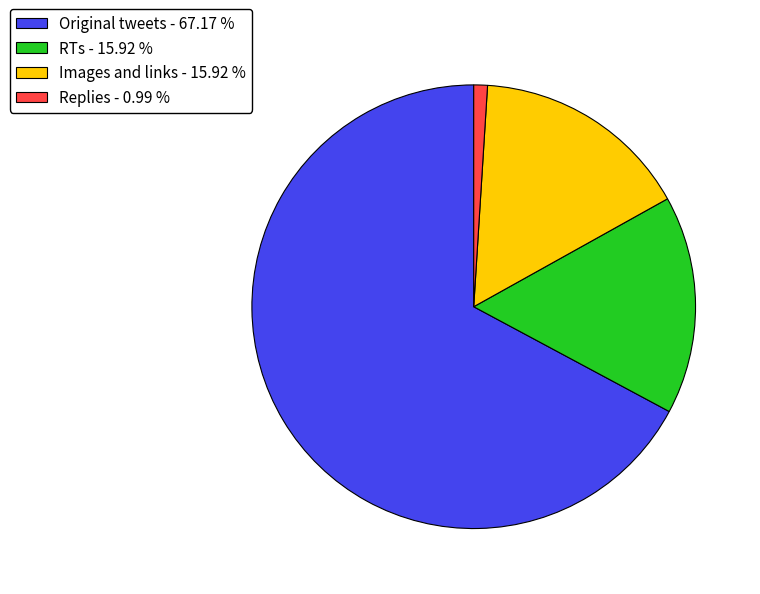

What is the smallest slice in the pie chart?

Replies